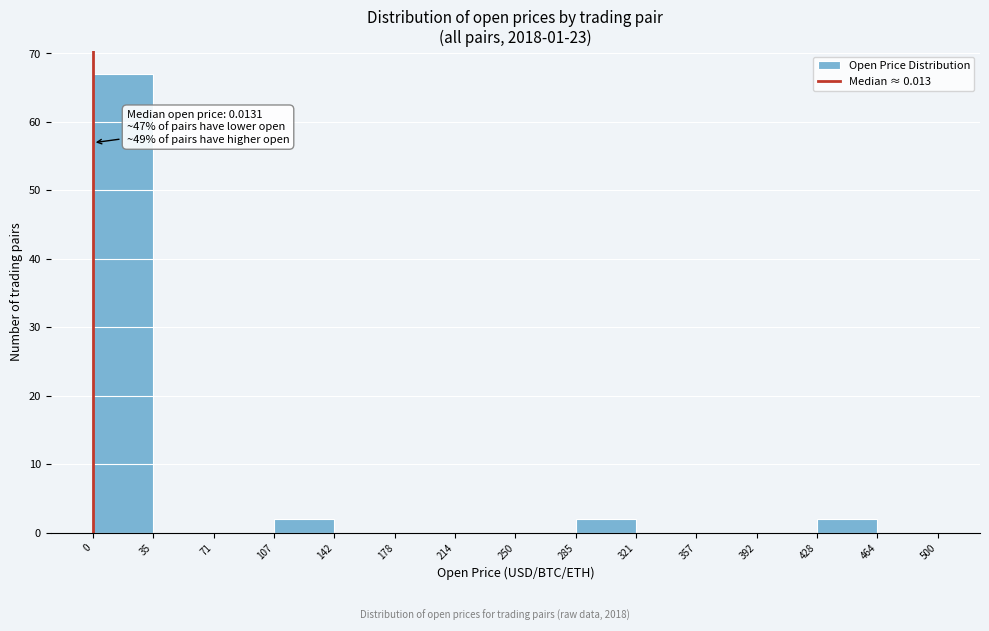

Over which range of the x-axis is the bar tallest?

0 to 35